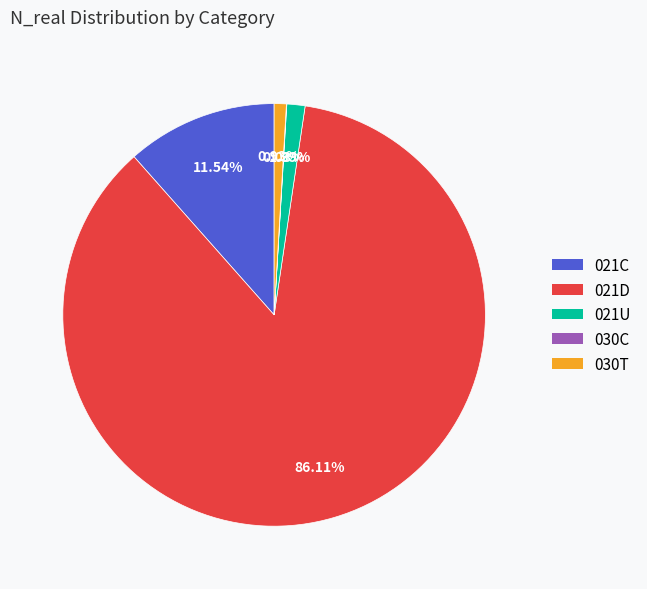

Combined, do 021D and 030T account for over 50%?

Yes